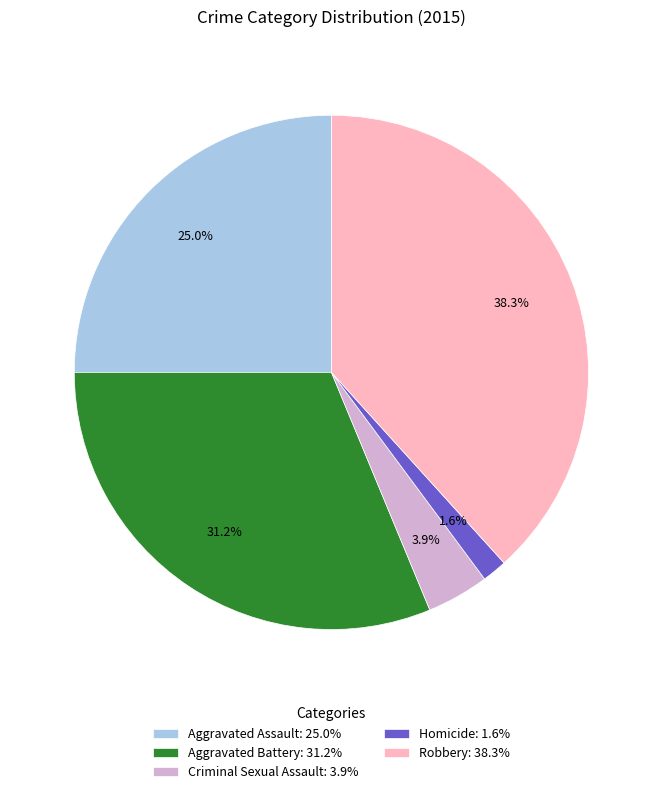

Does any single category account for the majority?

No